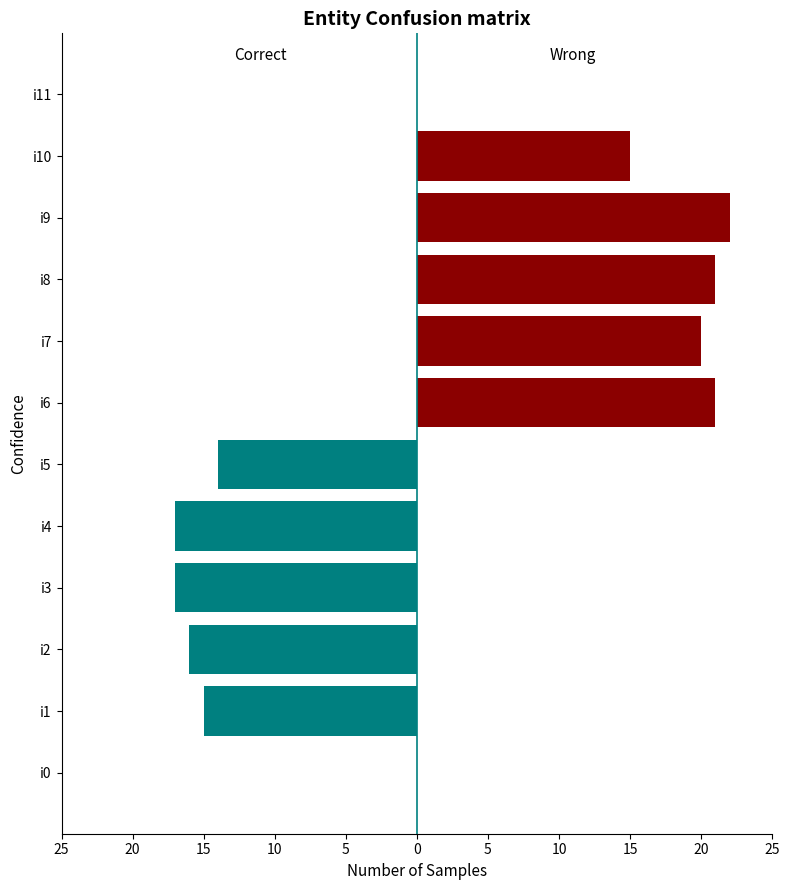

What is the minimum value for Correct?

-17